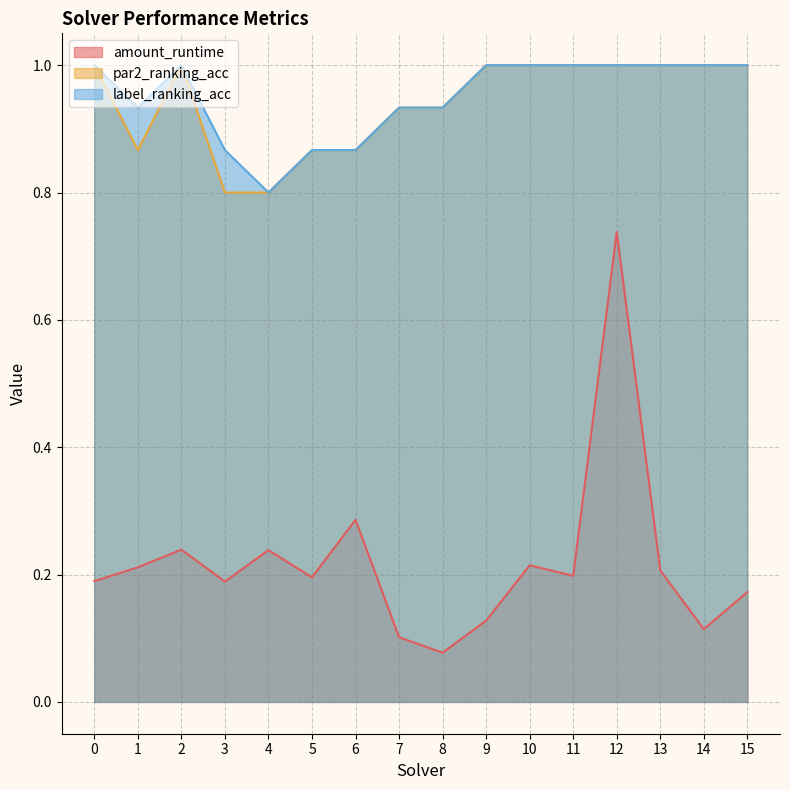

Reading left to right, list all the values displayed in this chart.

amount_runtime: 0=0.2	1=0.2	2=0.2	3=0.2	4=0.2	5=0.2	6=0.3	7=0.1	8=0.1	9=0.1	10=0.2	11=0.2	12=0.7	13=0.2	14=0.1	15=0.2
par2_ranking_acc: 0=1.0	1=0.9	2=1.0	3=0.8	4=0.8	5=0.9	6=0.9	7=0.9	8=0.9	9=1.0	10=1.0	11=1.0	12=1.0	13=1.0	14=1.0	15=1.0
label_ranking_acc: 0=1.0	1=0.9	2=1.0	3=0.9	4=0.8	5=0.9	6=0.9	7=0.9	8=0.9	9=1.0	10=1.0	11=1.0	12=1.0	13=1.0	14=1.0	15=1.0